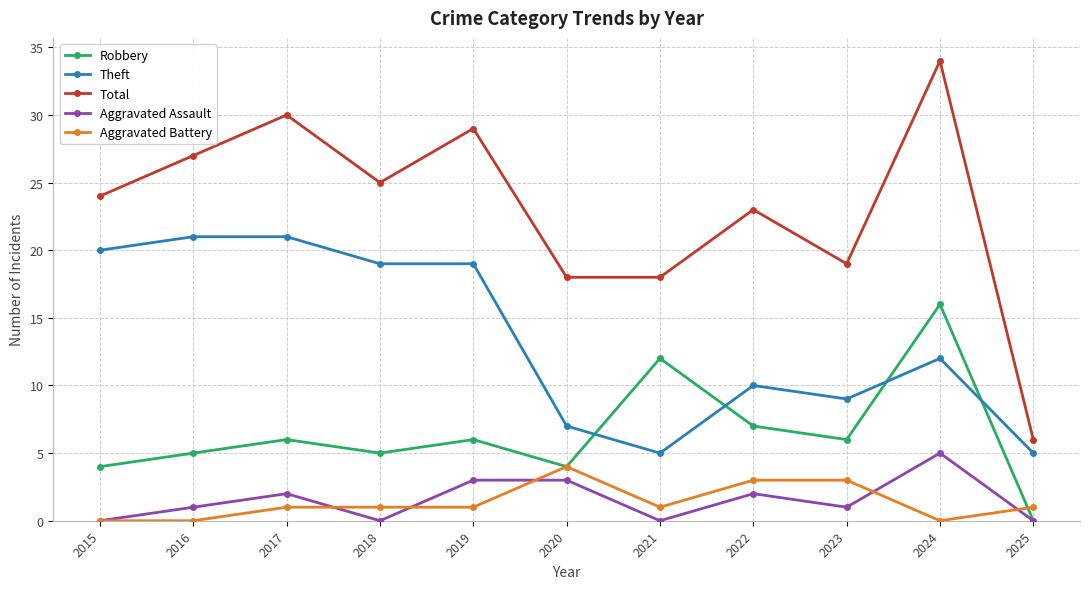

What is the average value of the Theft series?

13